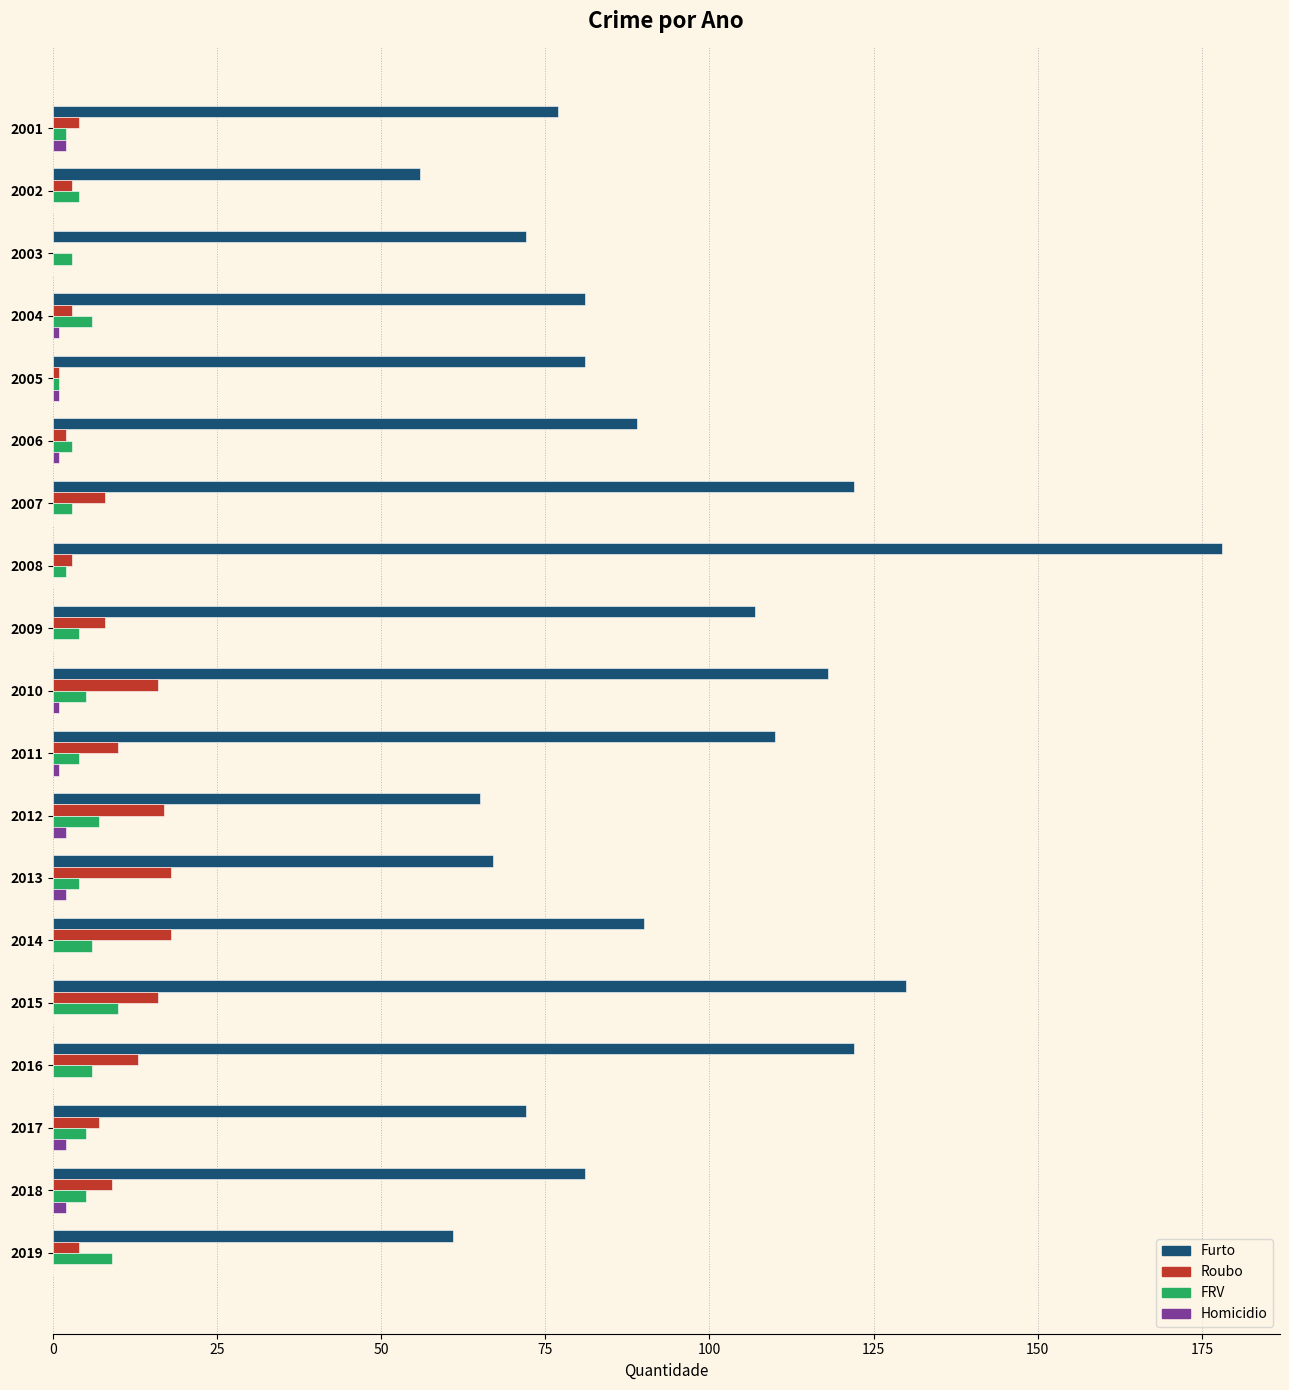

What is the maximum value for Furto?

178